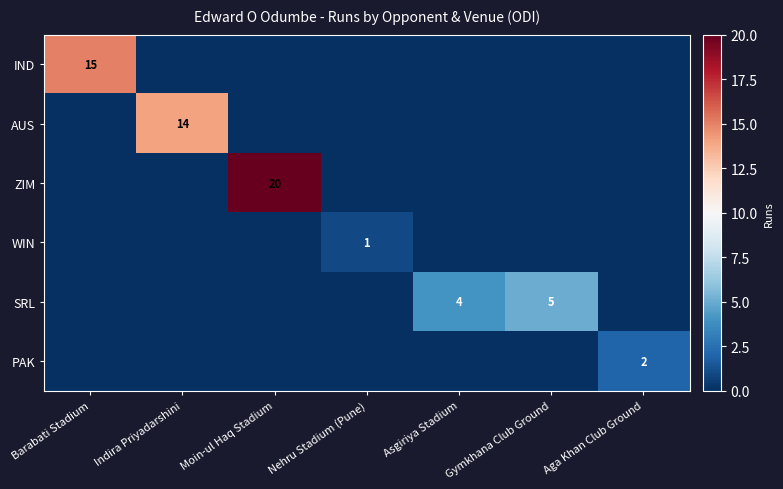

At which category is the sum across all series the highest?

Moin-ul Haq Stadium